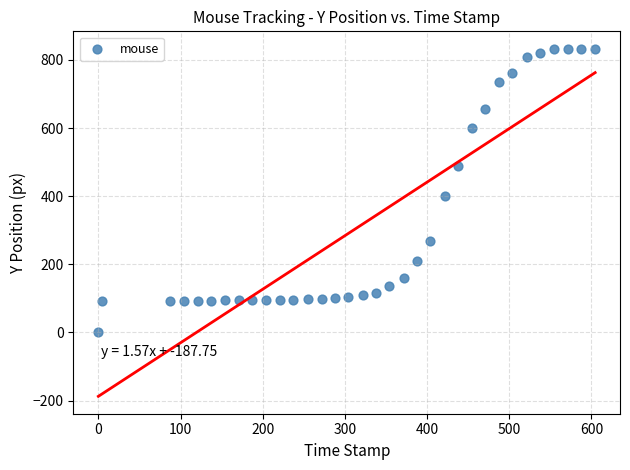

What is the range of Y values (max minus min)?

833